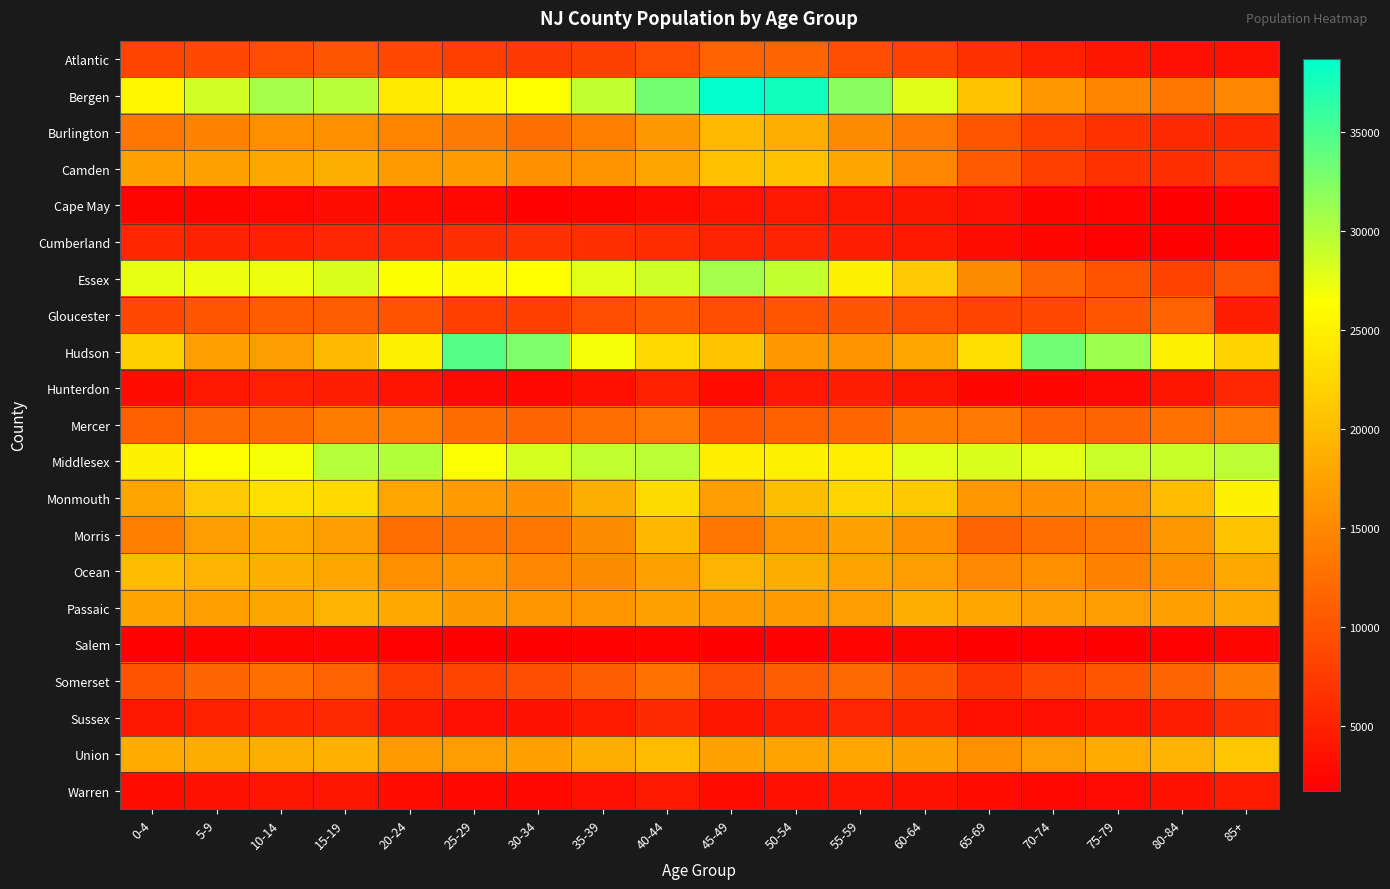

At which category does the chart reach its minimum across all series?

80-84